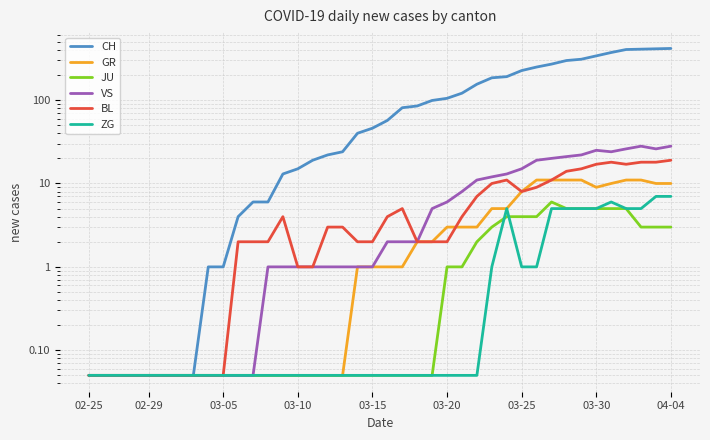

What is the average value of the VS series?

8.1